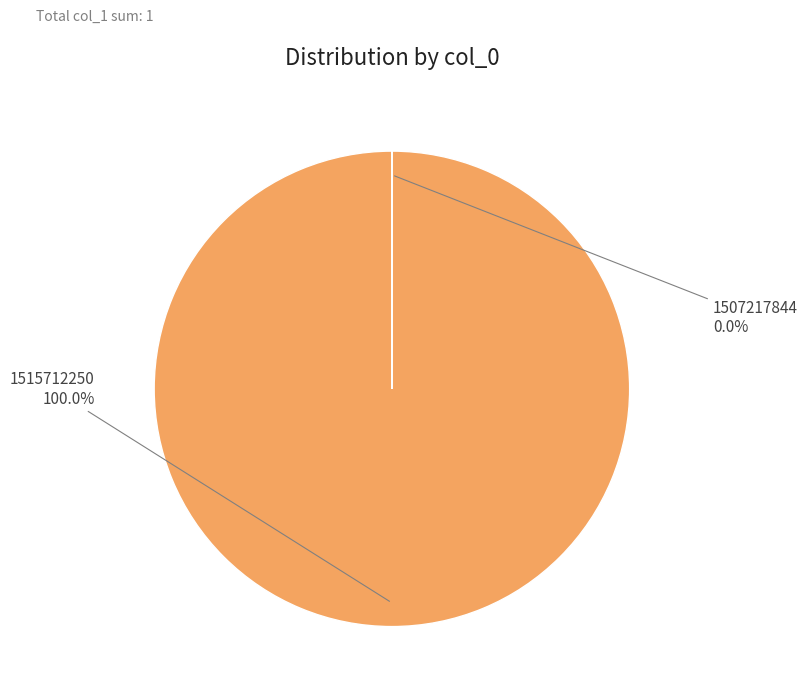

The 1515712250 slice represents 86% of the pie. True or false?

False